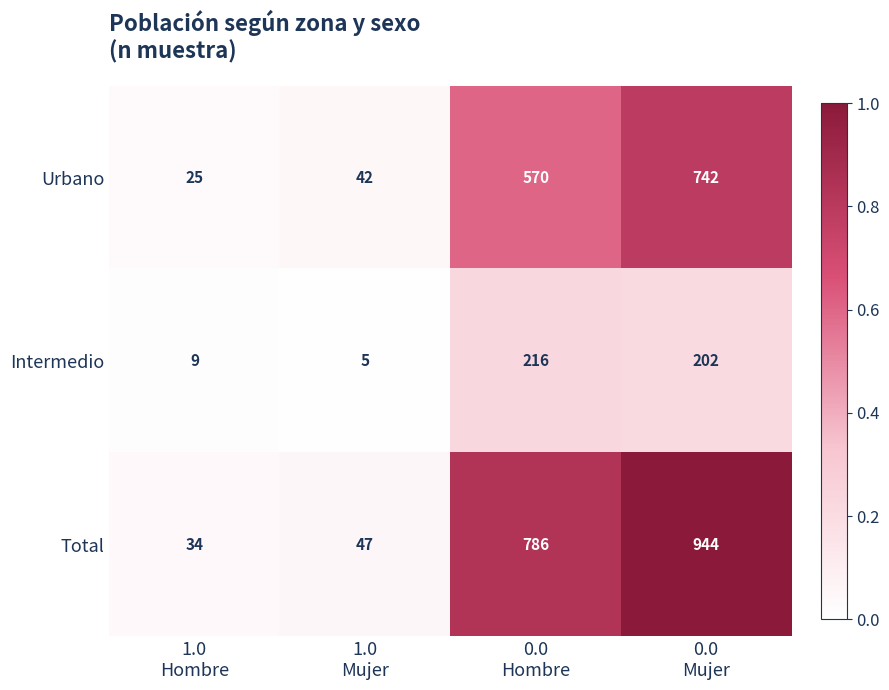

What is the average value of the Intermedio series?

108